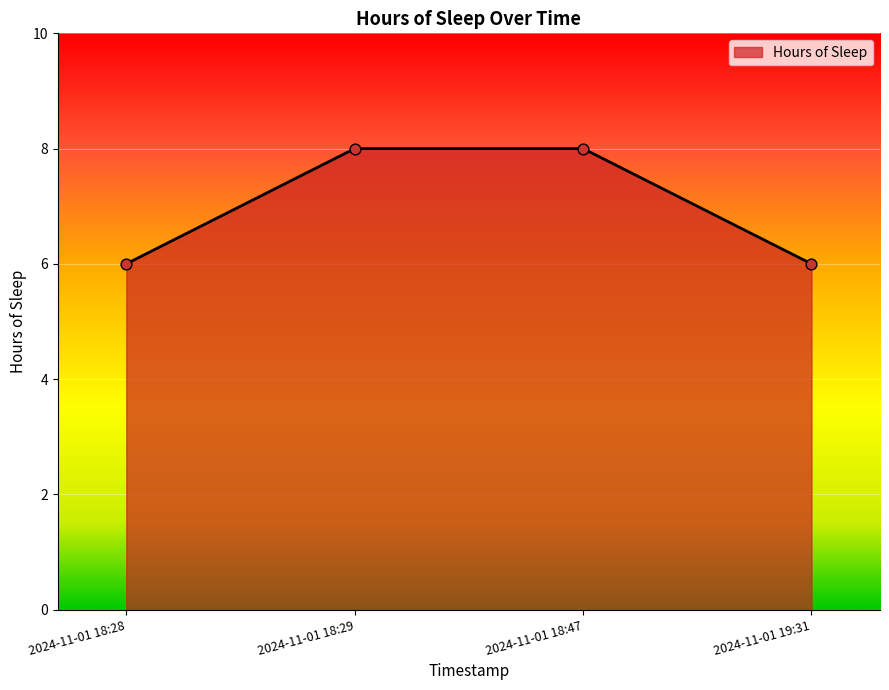

What is the change in value from 2024-11-01 18:29 to 2024-11-01 19:31?

-2